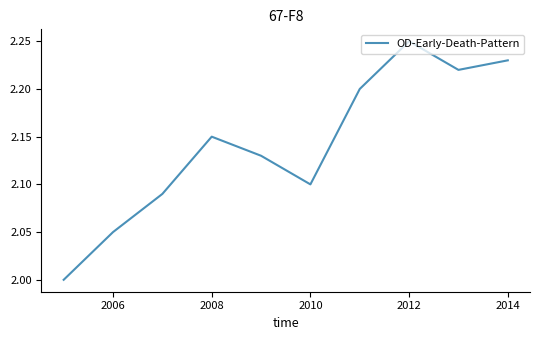

How many lines are shown in the chart?

1